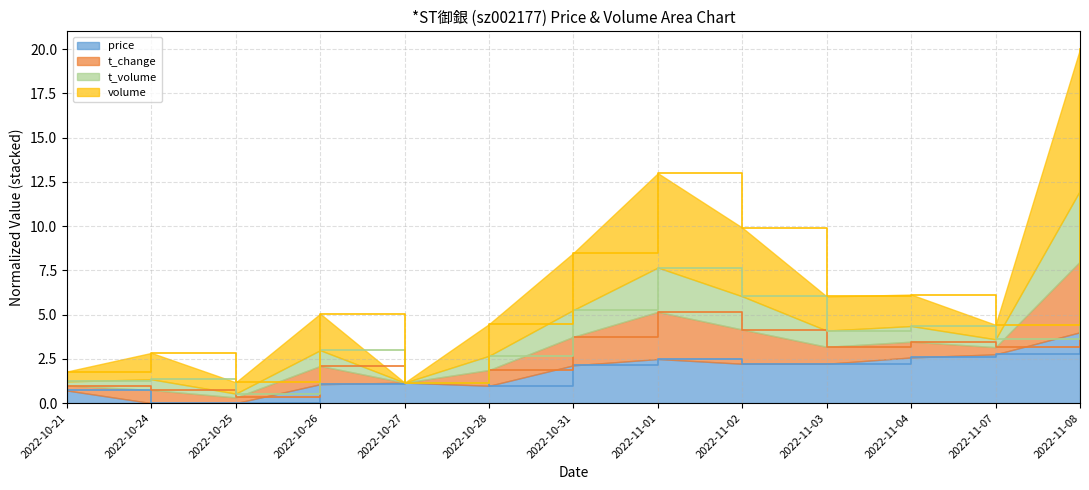

What is the total value across all series at 2022-10-31?

8.5